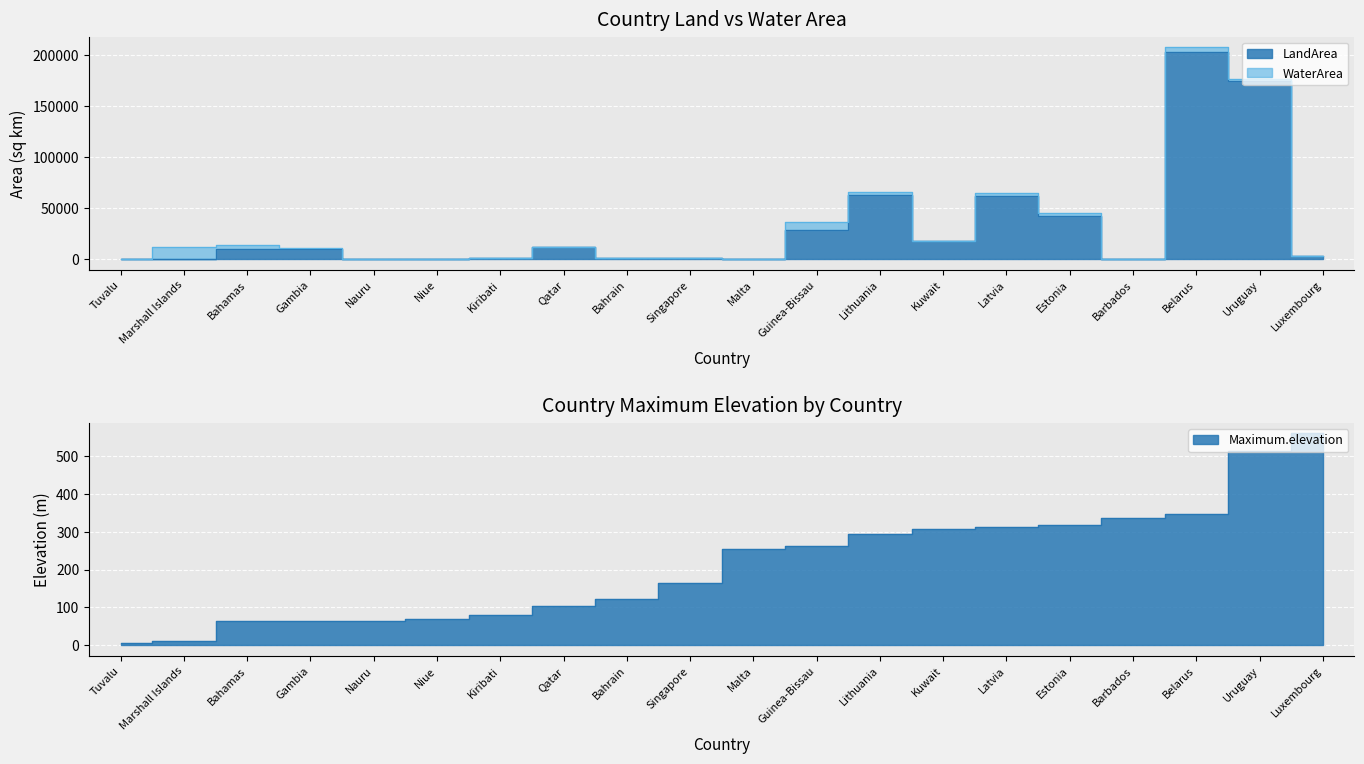

At how many categories does at least one series exceed 124306?

2